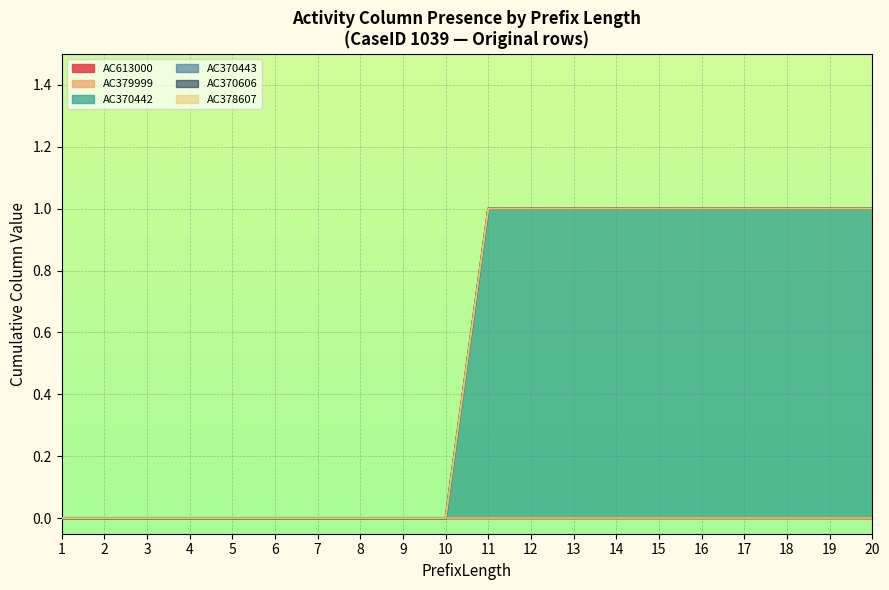

At how many categories does at least one series exceed 0?

10